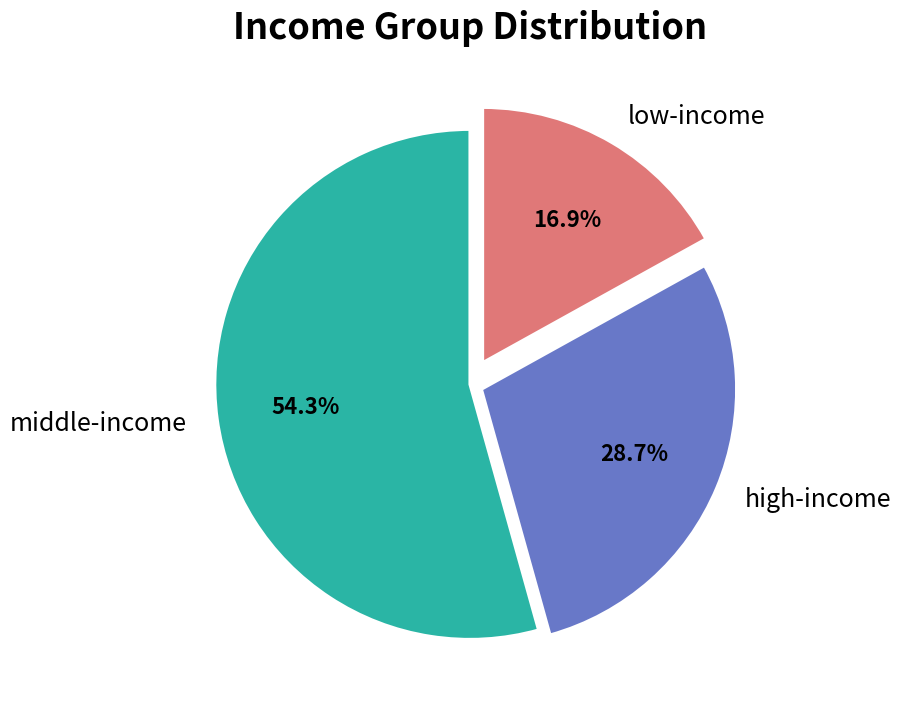

Rank the categories by value from lowest to highest.

low-income, high-income, middle-income